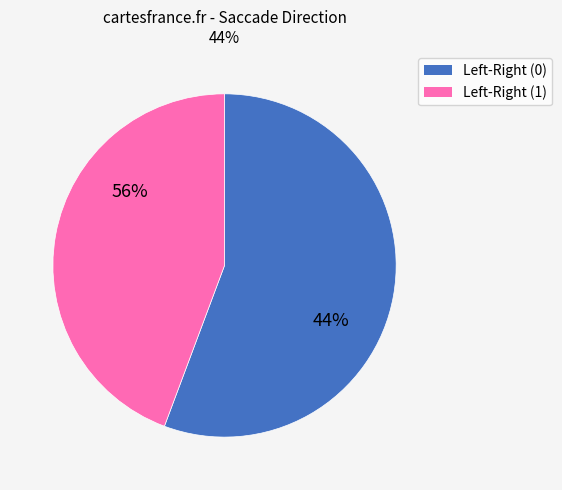

Rank the categories by value from lowest to highest.

Left-Right (1), Left-Right (0)